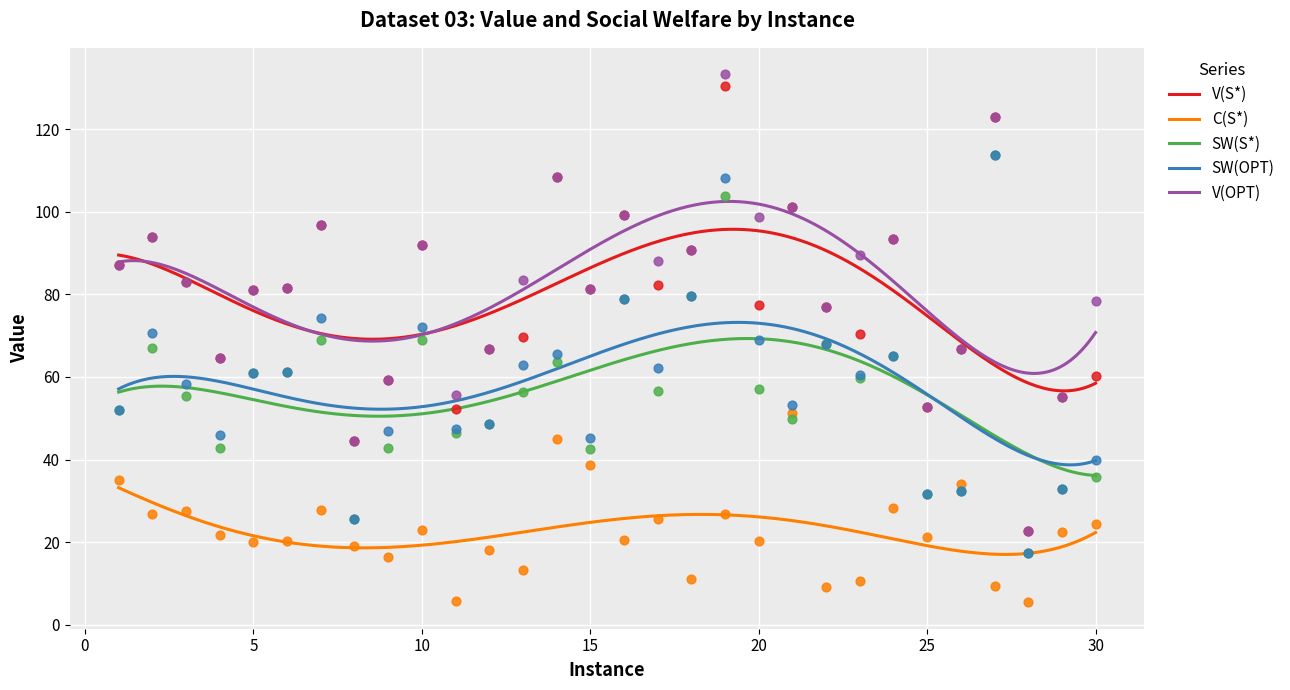

Which series reaches the maximum Y coordinate?

V(OPT)